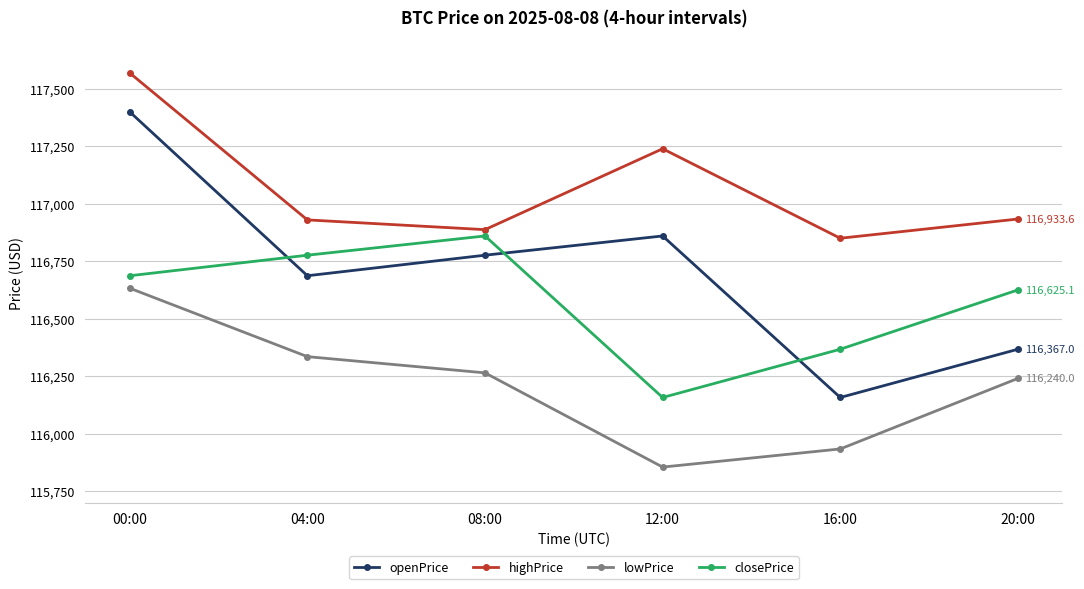

What is the value of the openPrice point at the 4th from the left?

116859.9